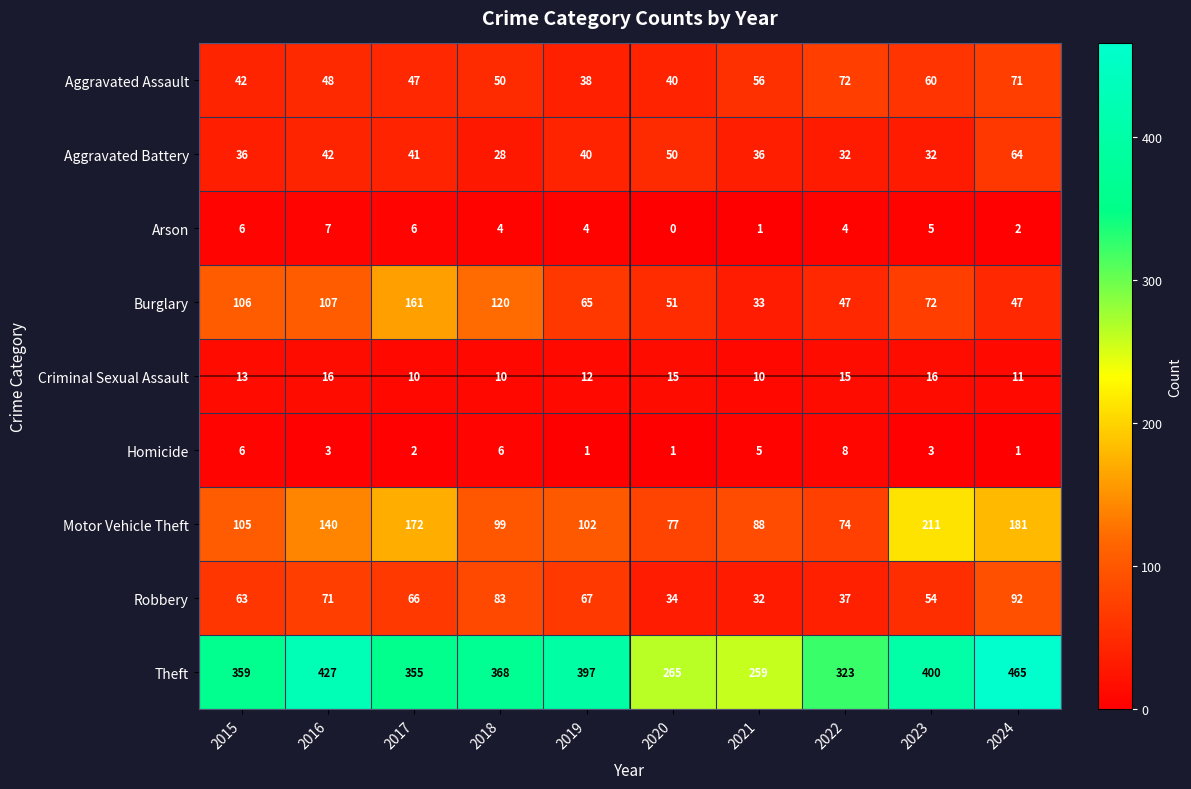

Count the number of data series in this chart.

9